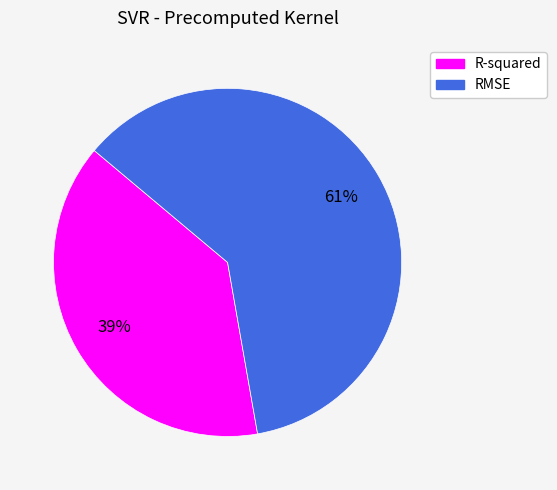

How many segments does this pie chart have?

2